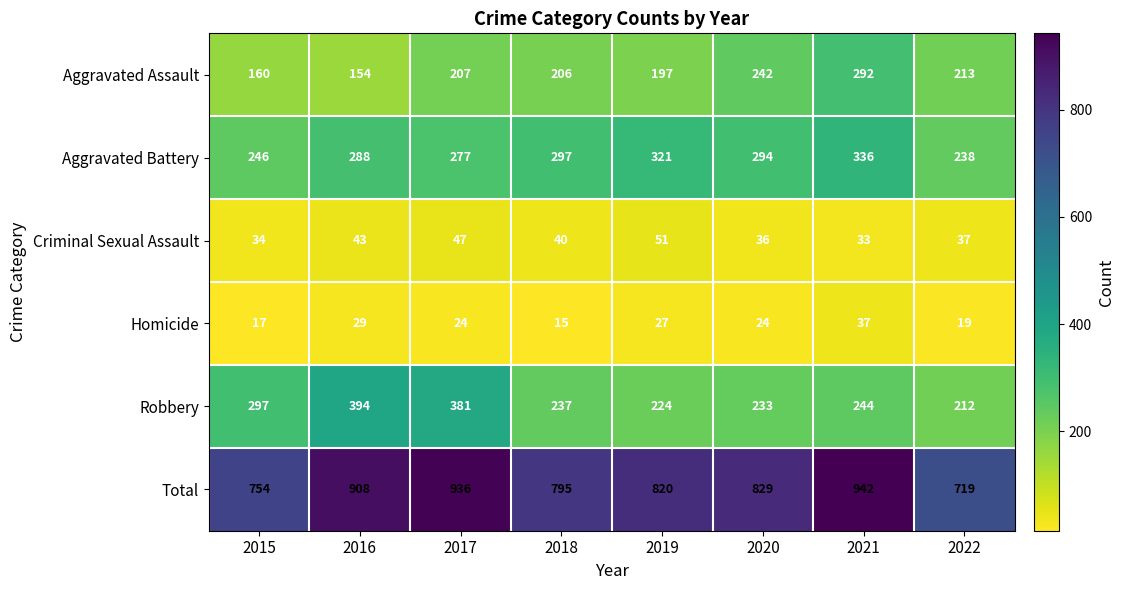

At which category does the chart reach its peak across all series?

2021